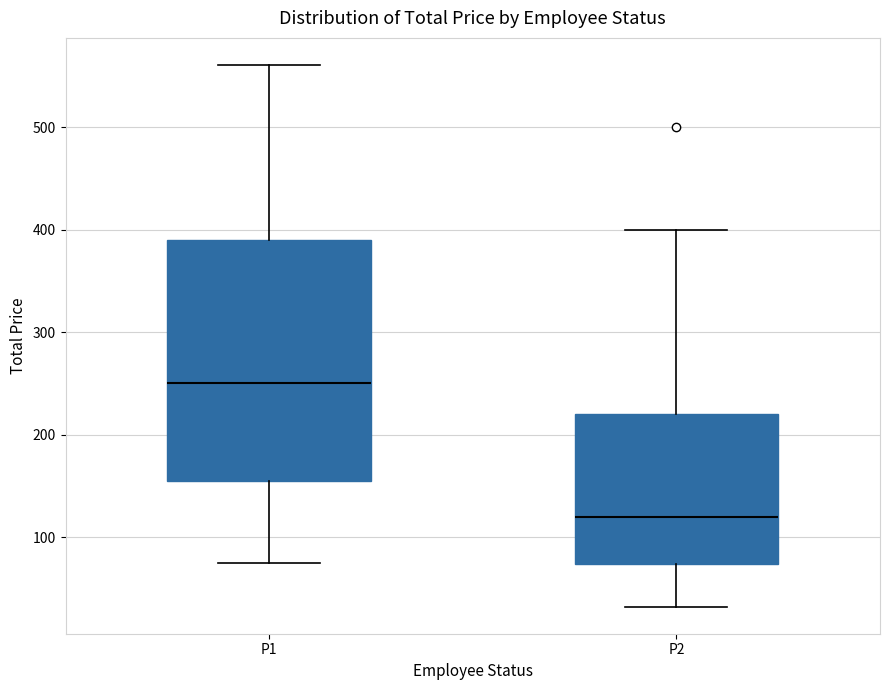

Which box's median line is the lowest?

P2